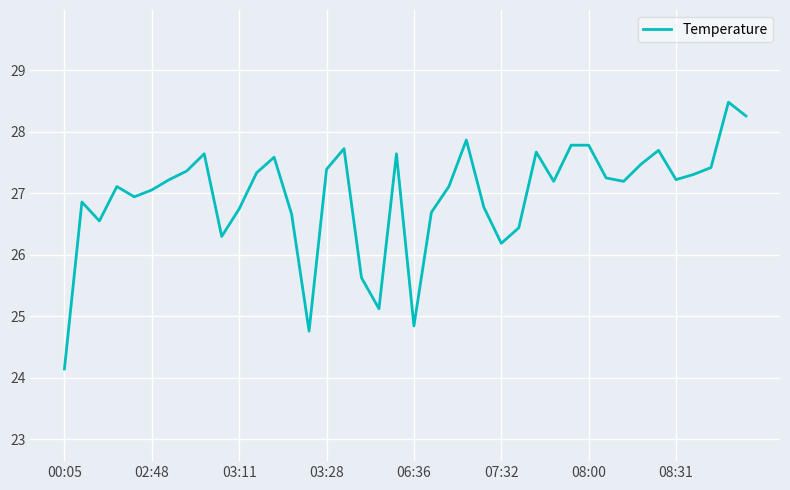

What is the maximum value shown in the chart?

28.5